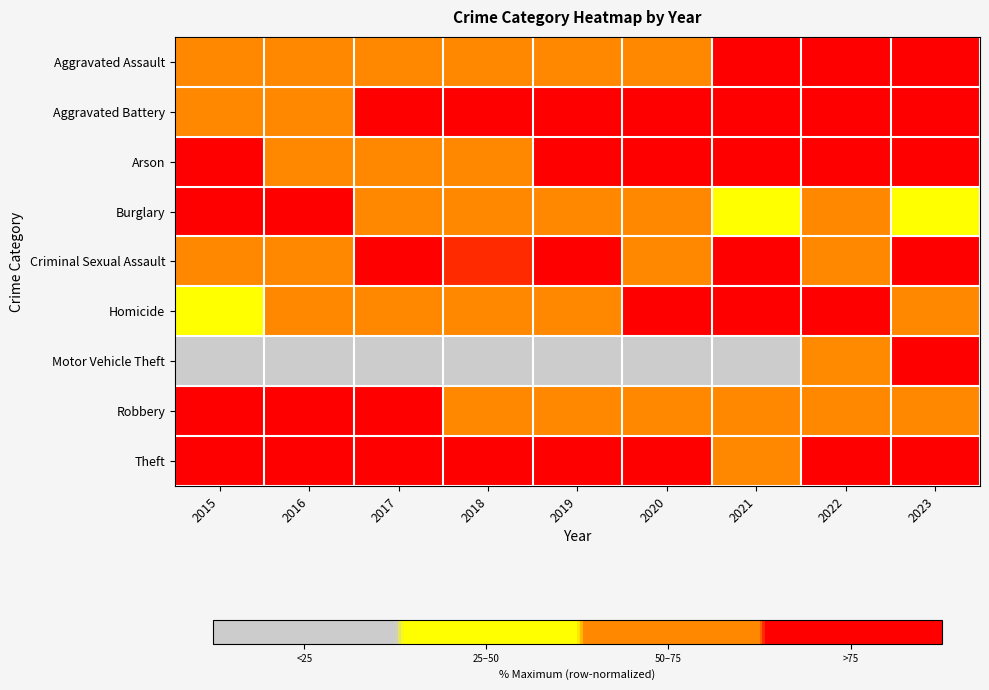

Rank the series at 2017 from highest to lowest value.

Robbery, Criminal Sexual Assault, Aggravated Battery, Theft, Burglary, Homicide, Arson, Aggravated Assault, Motor Vehicle Theft